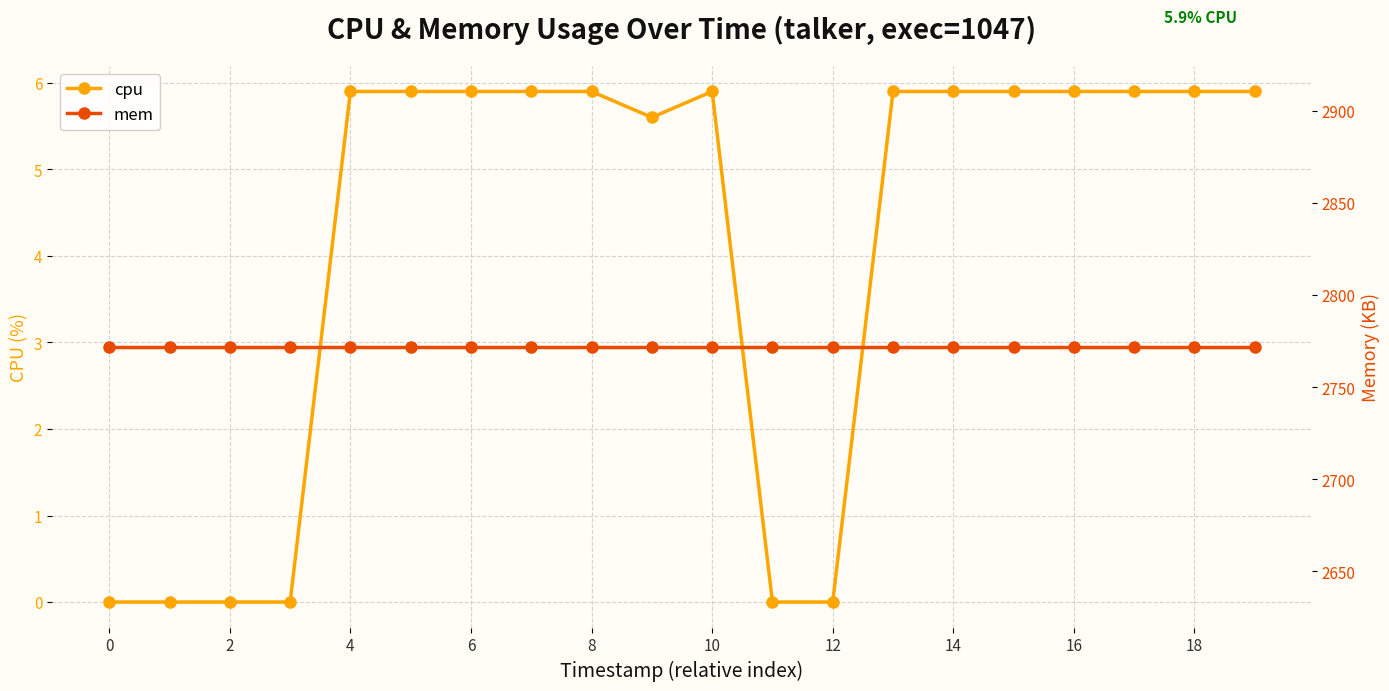

Which series has the widest spread of values?

cpu